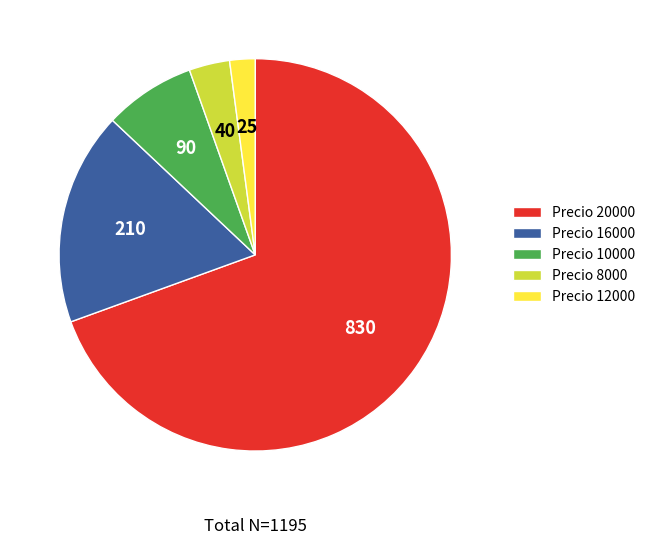

How many segments does this pie chart have?

5